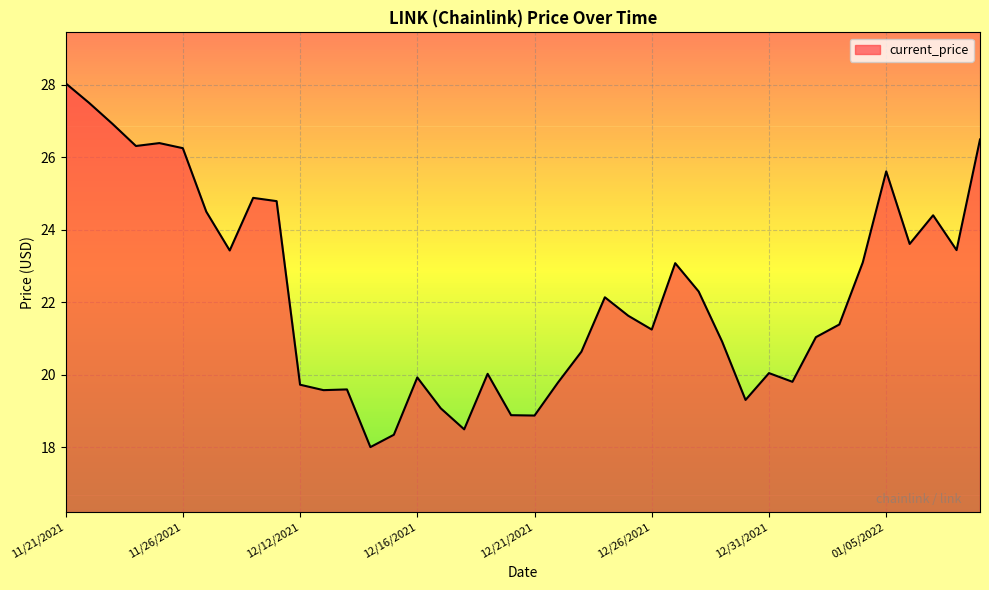

What is the difference between the maximum and minimum values?

10.0